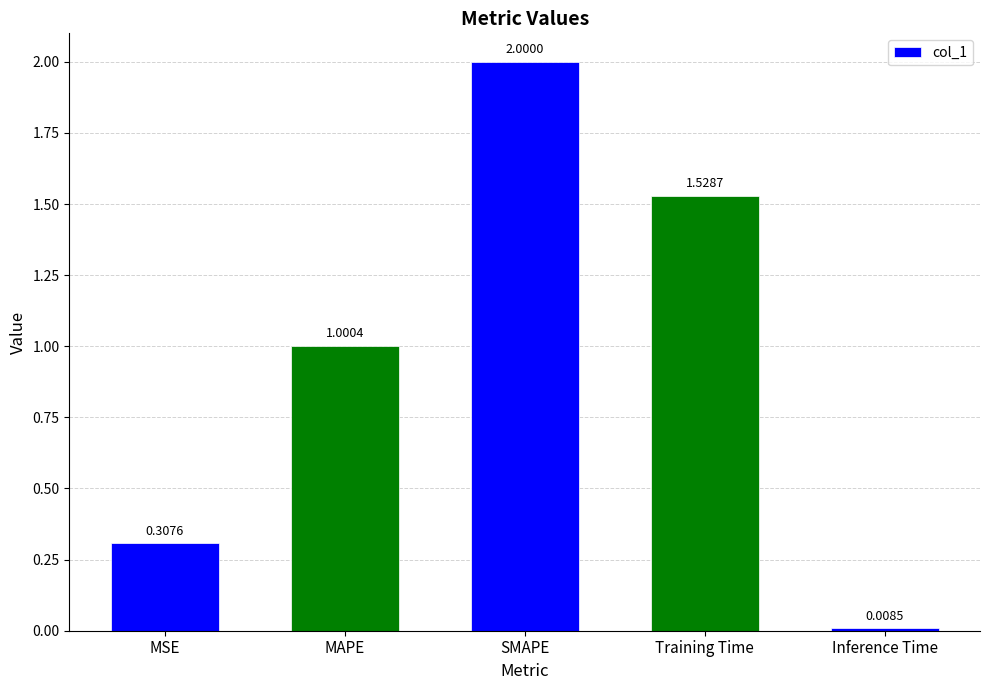

What is the average value?

1.0